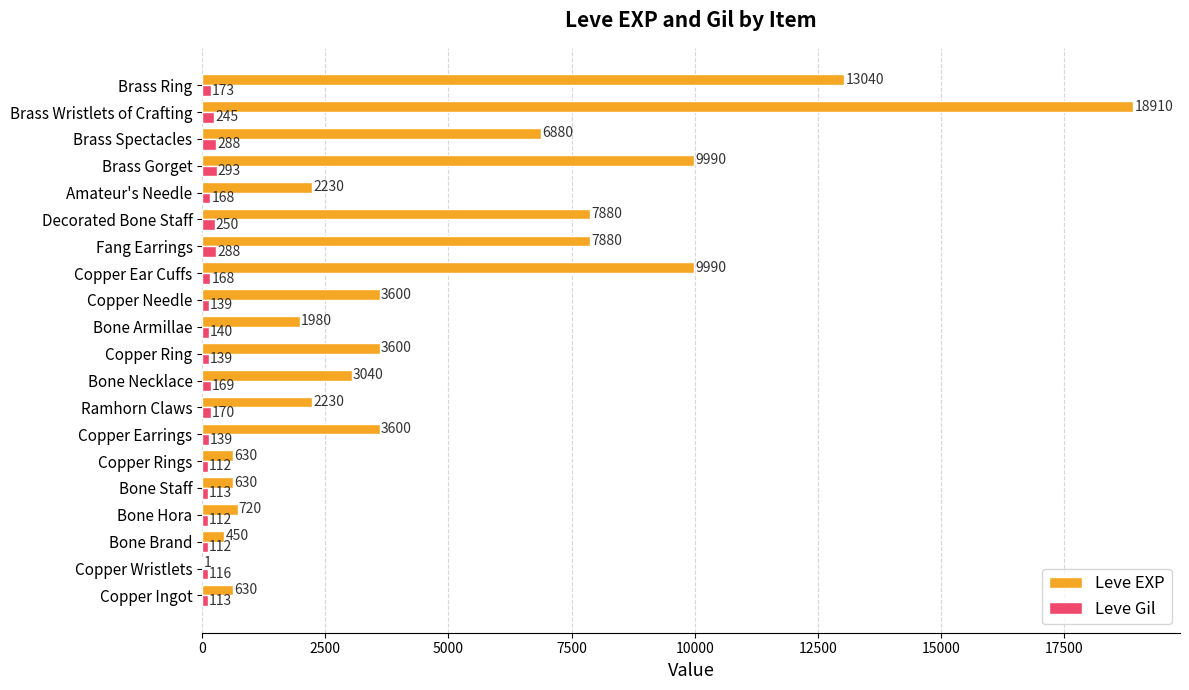

What is the greatest value displayed?

18910